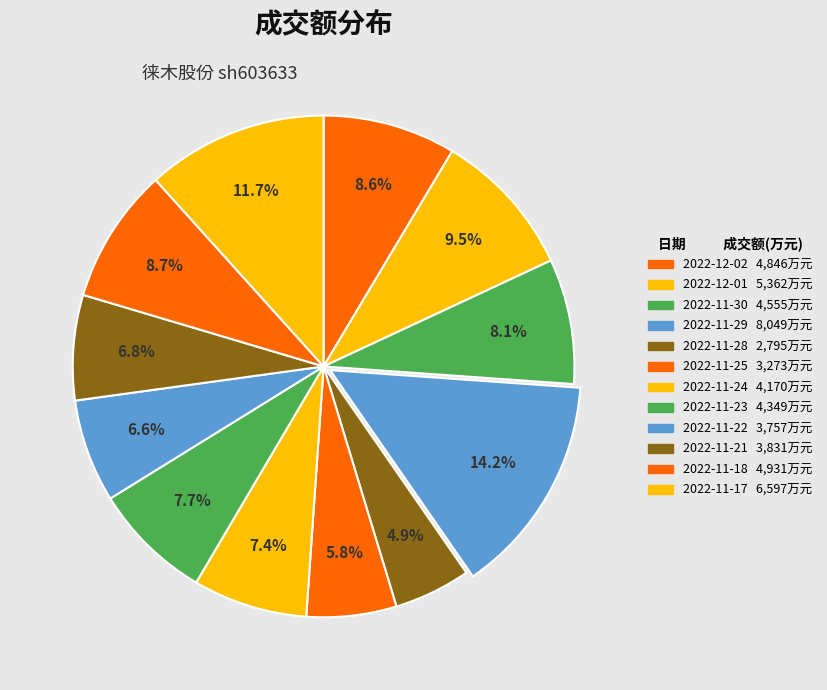

Count the number of slices in the pie.

12